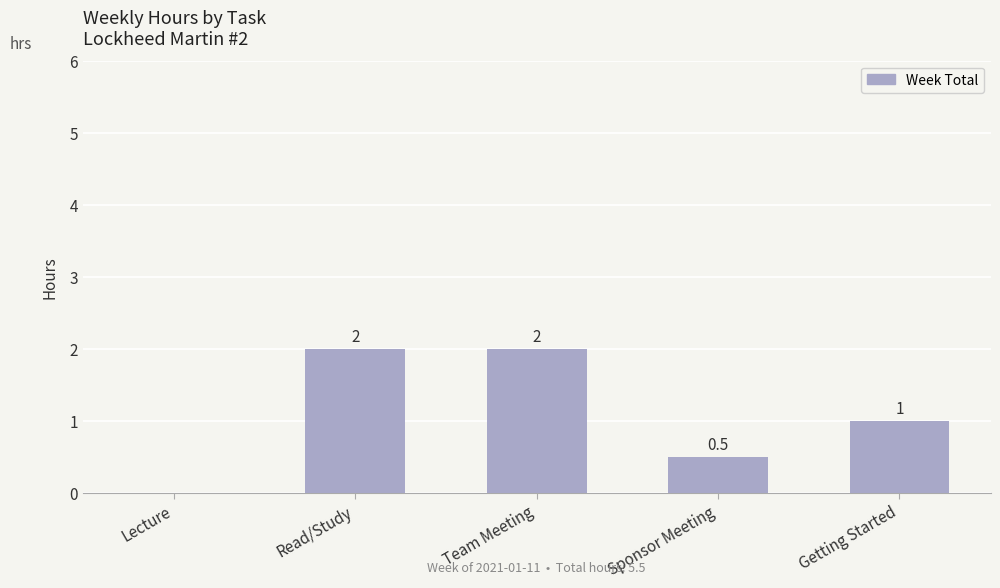

Reading right to left, list all the values displayed in this chart.

1.0	0.5	2.0	2.0	0.0